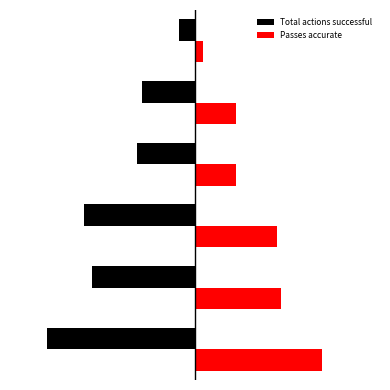

What are all the series names shown in the legend?

Total actions successful, Passes accurate